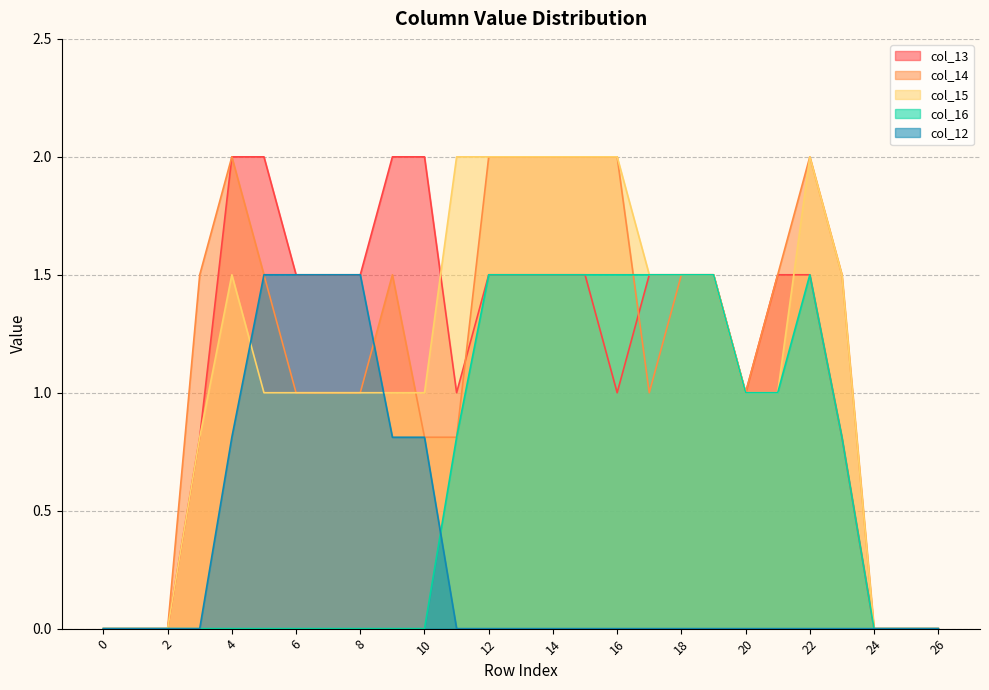

Reading left to right, transcribe all the data shown in this chart.

col_13: 0.0	0.0	0.0	0.8	2.0	2.0	1.5	1.5	1.5	2.0	2.0	1.0	1.5	1.5	1.5	1.5	1.0	1.5	1.5	1.5	1.0	1.5	1.5	0.8	0.0	0.0	0.0
col_14: 0.0	0.0	0.0	1.5	2.0	1.5	1.0	1.0	1.0	1.5	0.8	0.8	2.0	2.0	2.0	2.0	2.0	1.0	1.5	1.5	1.0	1.5	2.0	1.5	0.0	0.0	0.0
col_15: 0.0	0.0	0.0	0.8	1.5	1.0	1.0	1.0	1.0	1.0	1.0	2.0	2.0	2.0	2.0	2.0	2.0	1.5	1.5	1.5	1.0	1.0	2.0	1.5	0.0	0.0	0.0
col_16: 0.0	0.0	0.0	0.0	0.0	0.0	0.0	0.0	0.0	0.0	0.0	0.8	1.5	1.5	1.5	1.5	1.5	1.5	1.5	1.5	1.0	1.0	1.5	0.8	0.0	0.0	0.0
col_12: 0.0	0.0	0.0	0.0	0.8	1.5	1.5	1.5	1.5	0.8	0.8	0.0	0.0	0.0	0.0	0.0	0.0	0.0	0.0	0.0	0.0	0.0	0.0	0.0	0.0	0.0	0.0